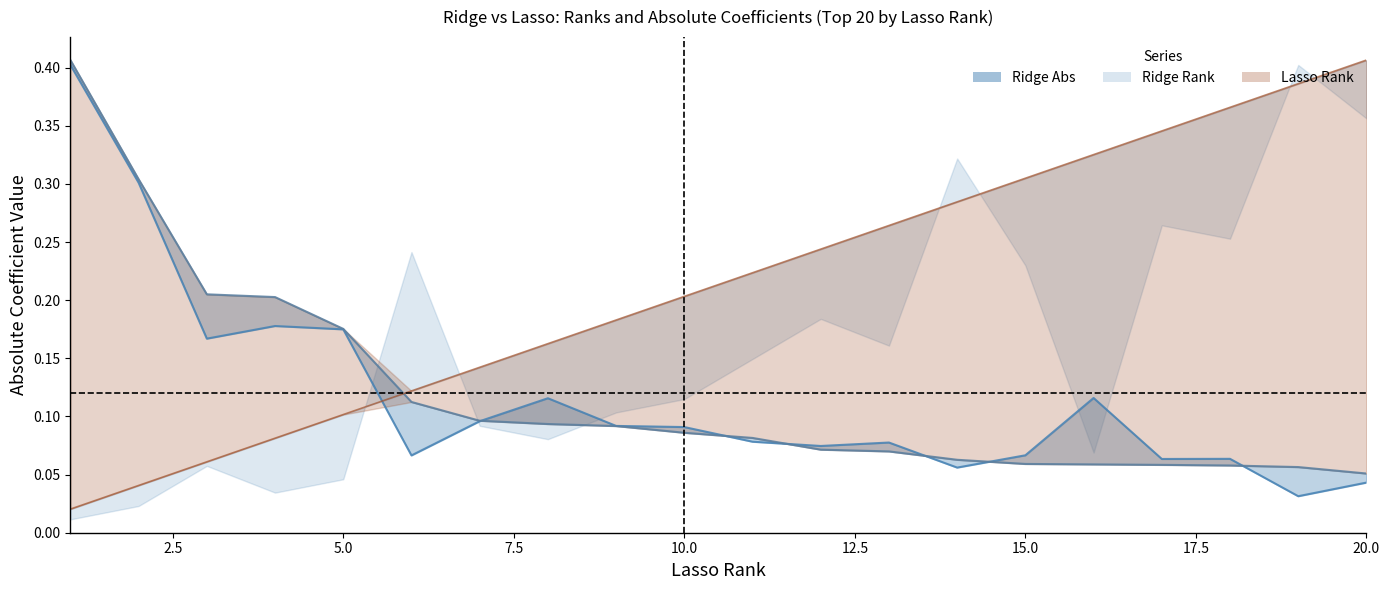

What is the difference between the highest and lowest values at 5.0?

0.1